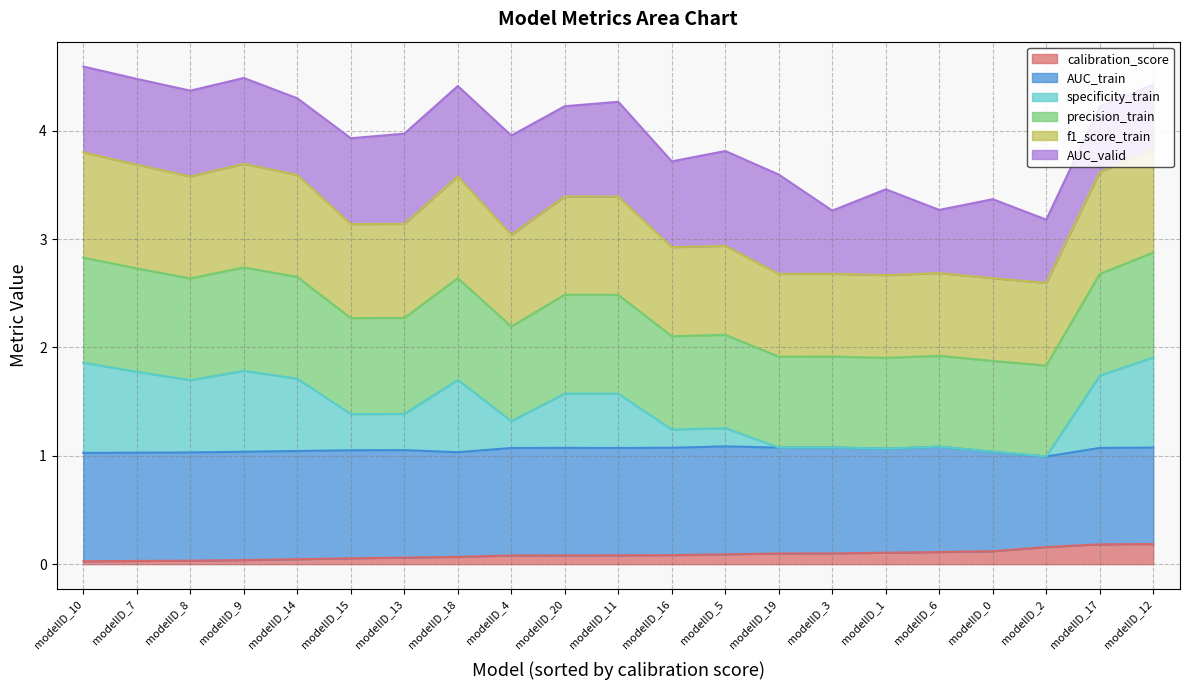

Count the number of categories in the chart.

21